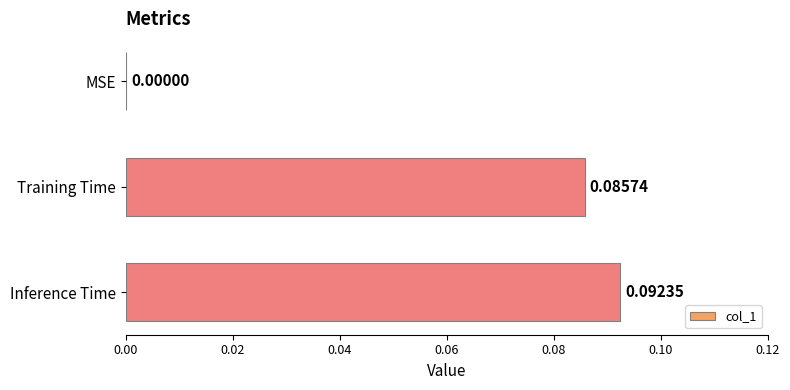

Between Training Time and MSE, which is larger?

Training Time